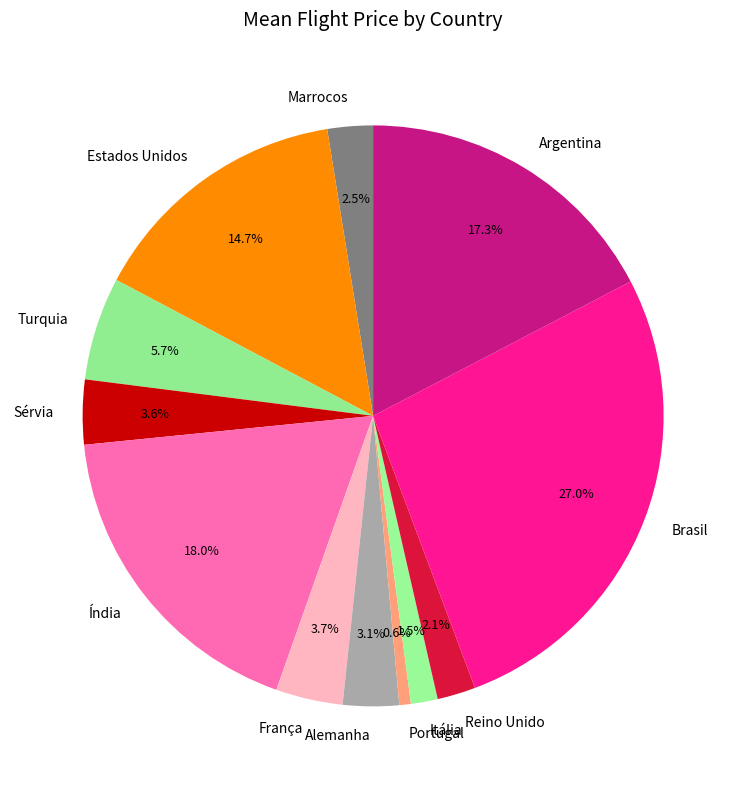

Count the number of slices in the pie.

12